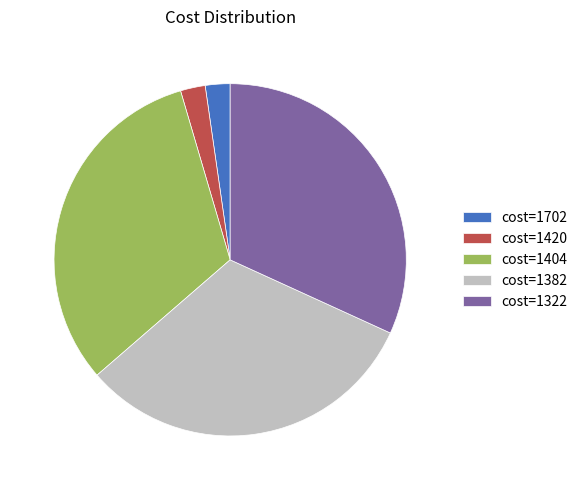

Do cost=1420 and cost=1382 together represent more than half of the pie?

No